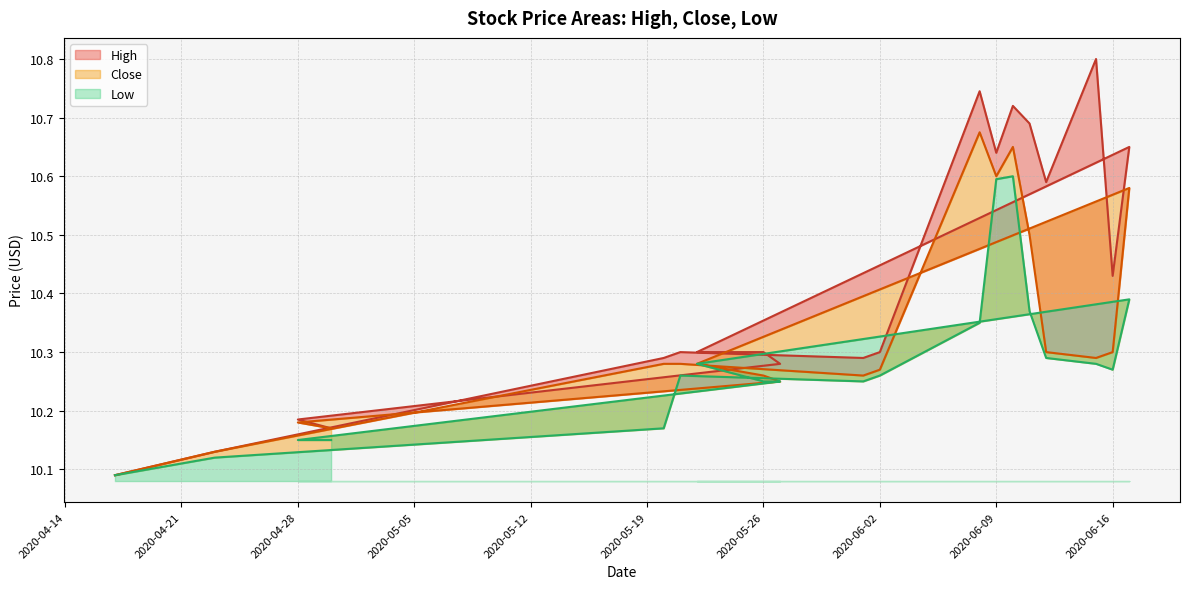

What is the sum of the High values at 2020-06-15 and 2020-05-20?

21.1